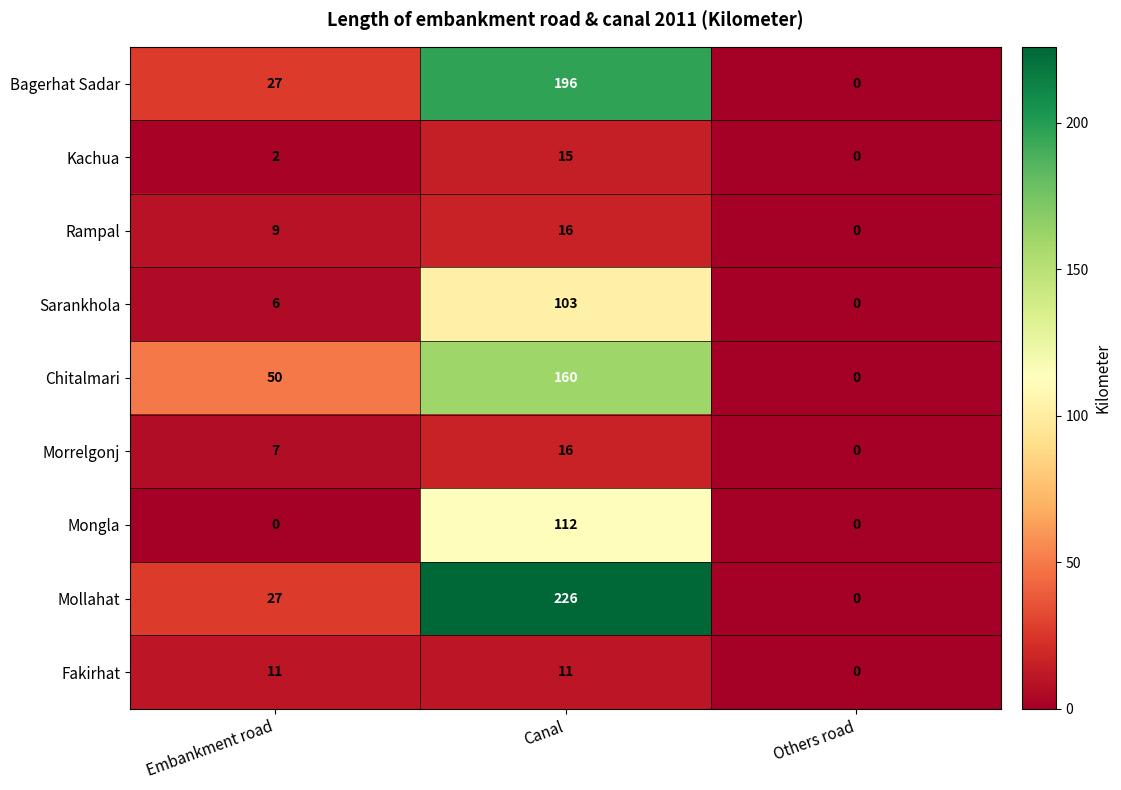

What is the sum of all Bagerhat Sadar values?

223